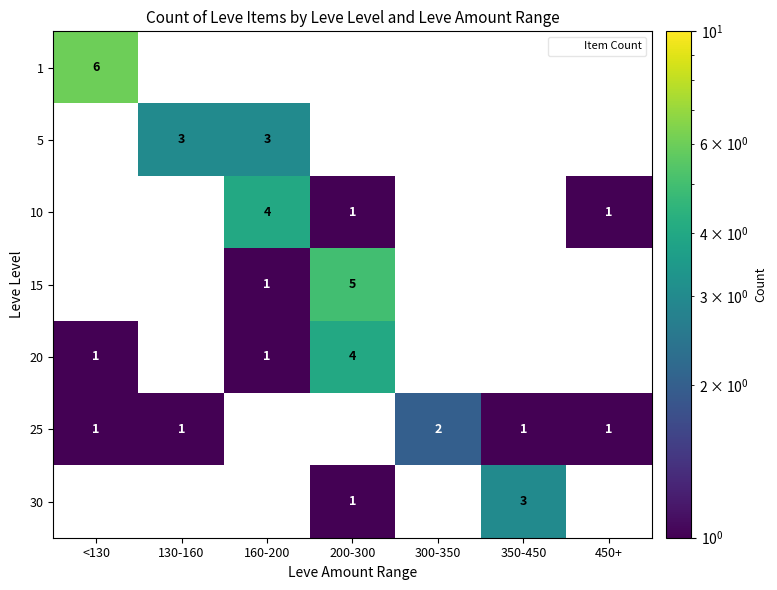

Is it true that 25 equals 1.0 at 130-160?

True